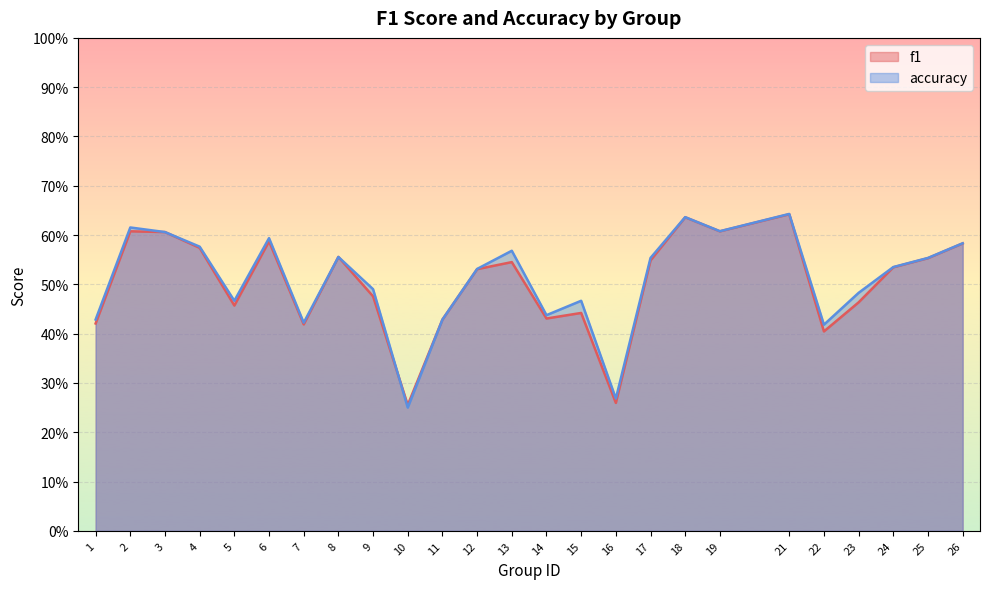

Does the chart display data point markers on the line(s)?

No